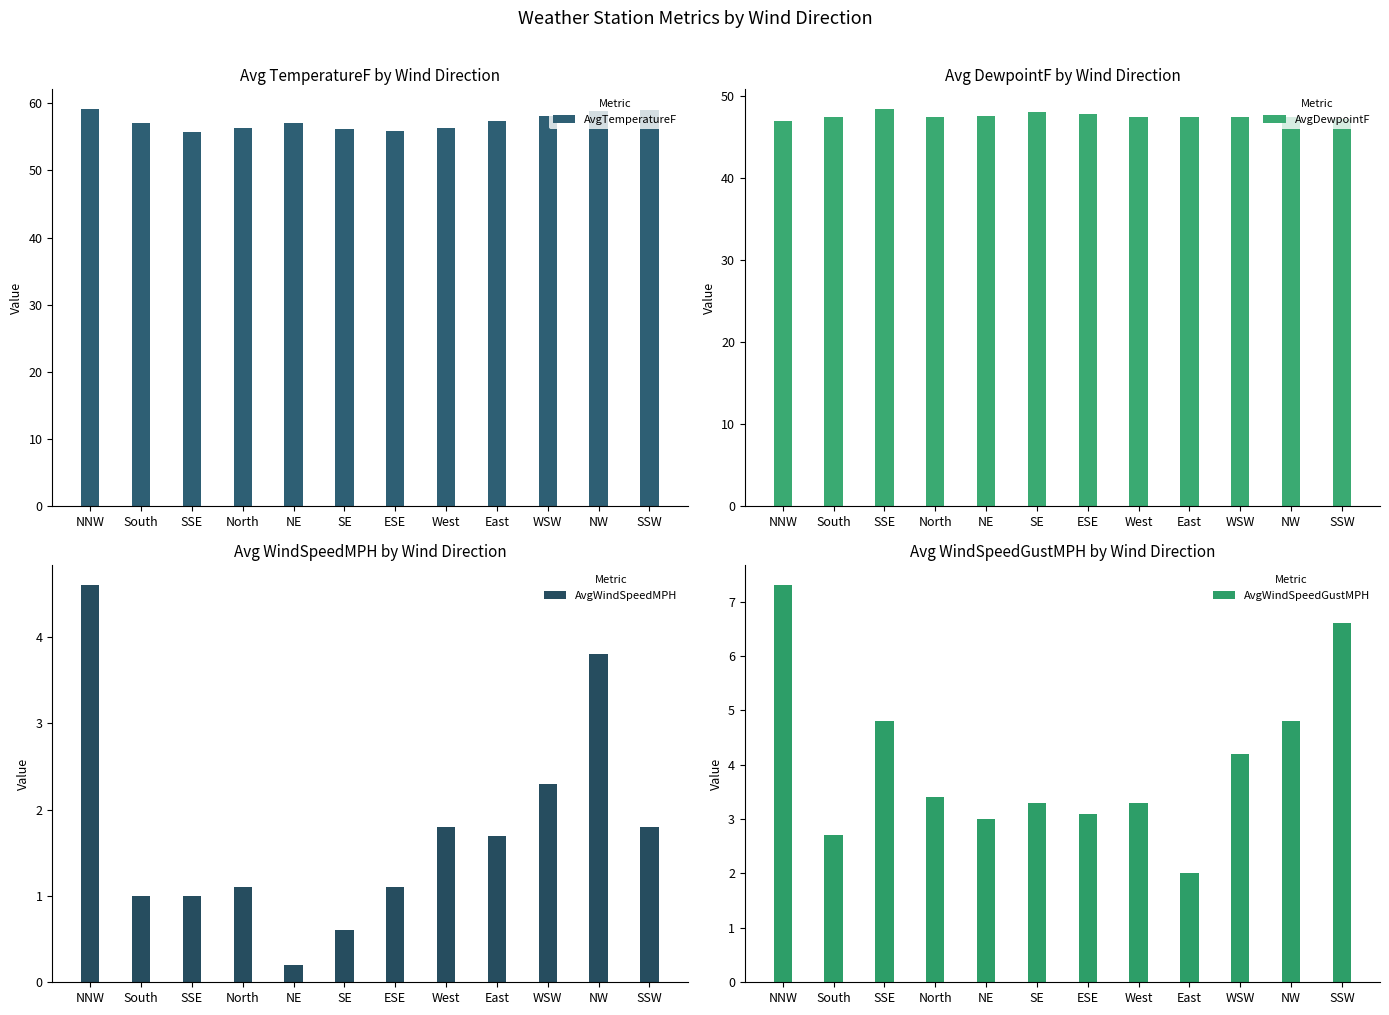

What is the label of the 5th bar from the right?

West